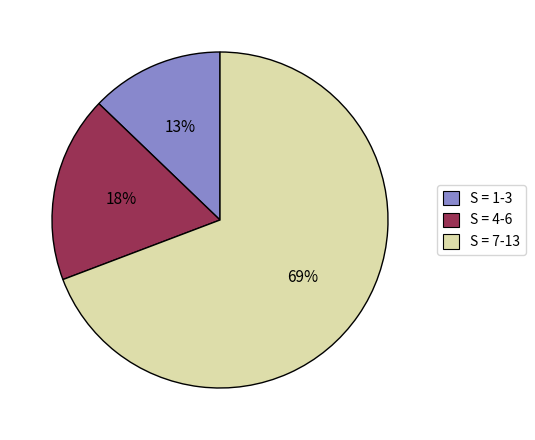

To the nearest percent, what is the combined percentage of S = 4-6 and S = 1-3?

31%